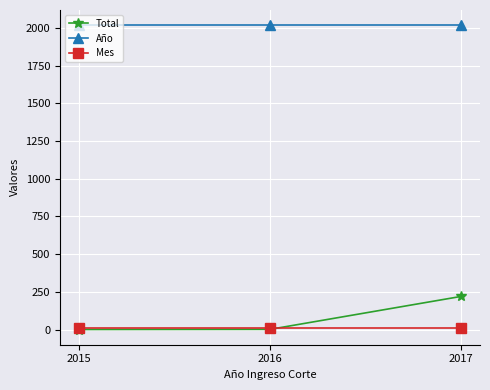

What is the sum of the Año values at 2017 and 2016?

4034